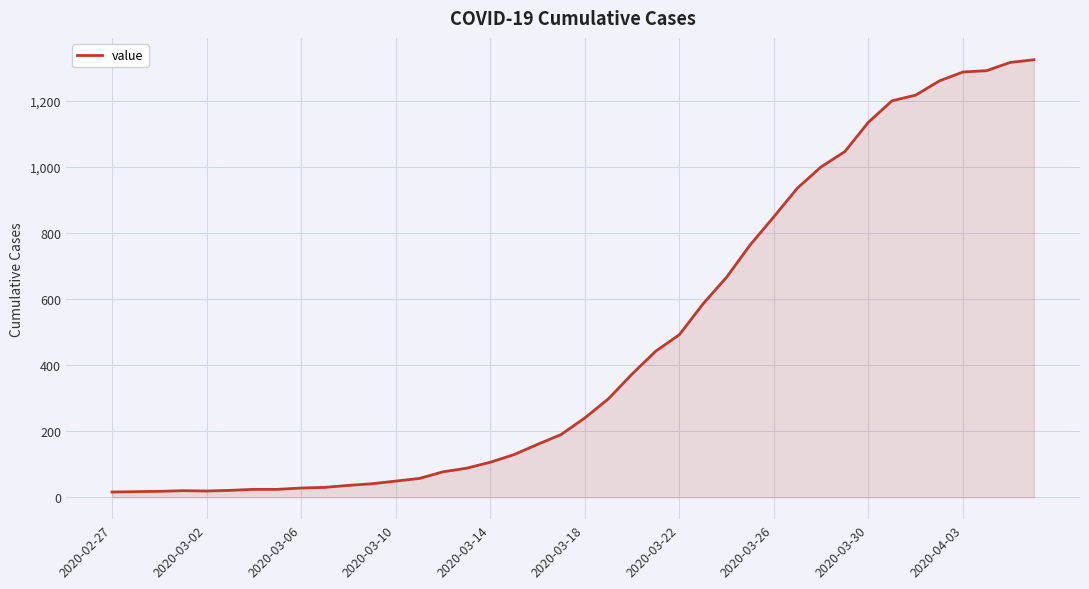

What is the maximum value shown in the chart?

1324